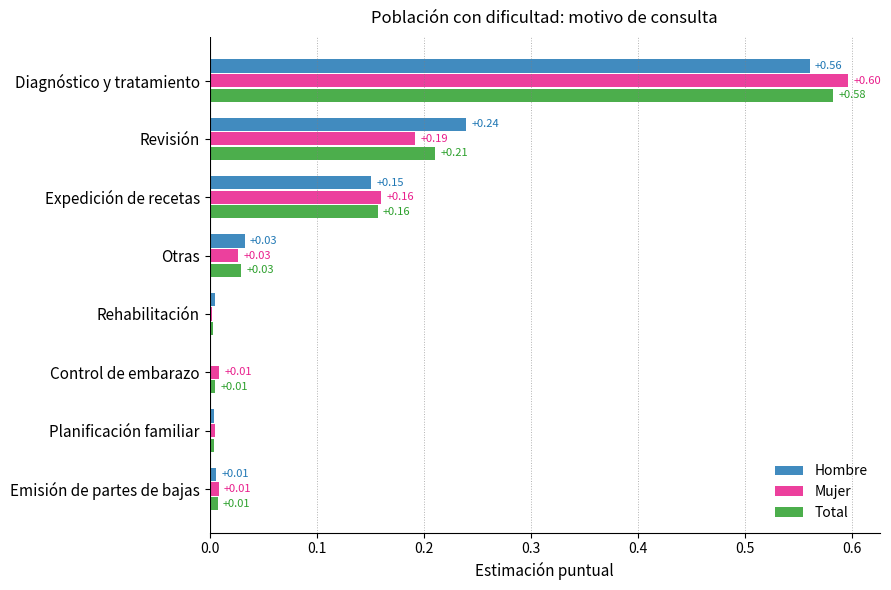

At which category does the chart reach its peak across all series?

Diagnóstico y tratamiento